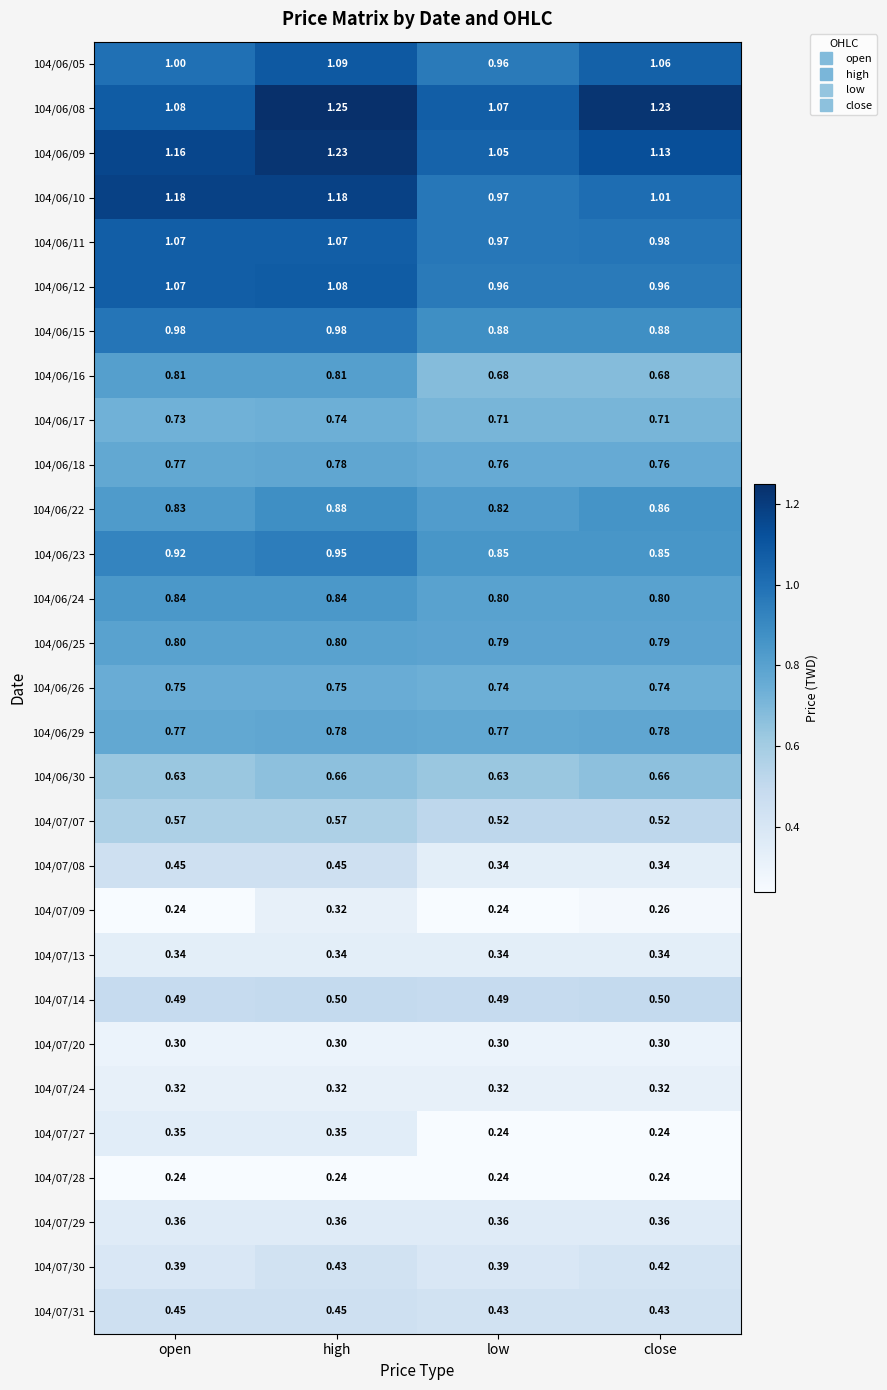

Which series has the largest total across all categories?

104/06/08